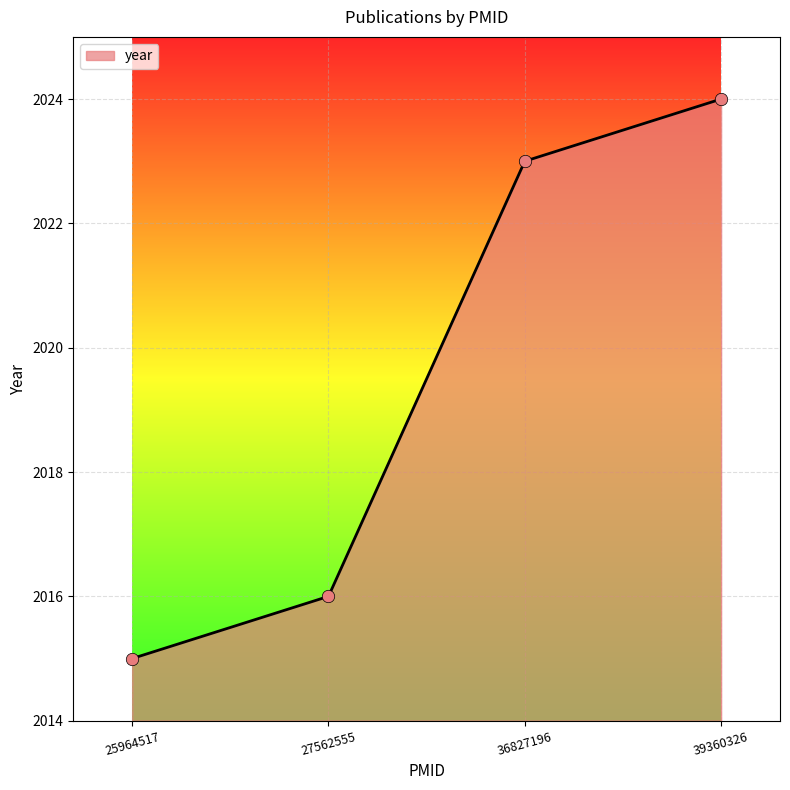

Approximately how many times larger is the value at 27562555 compared to 36827196?

1.0